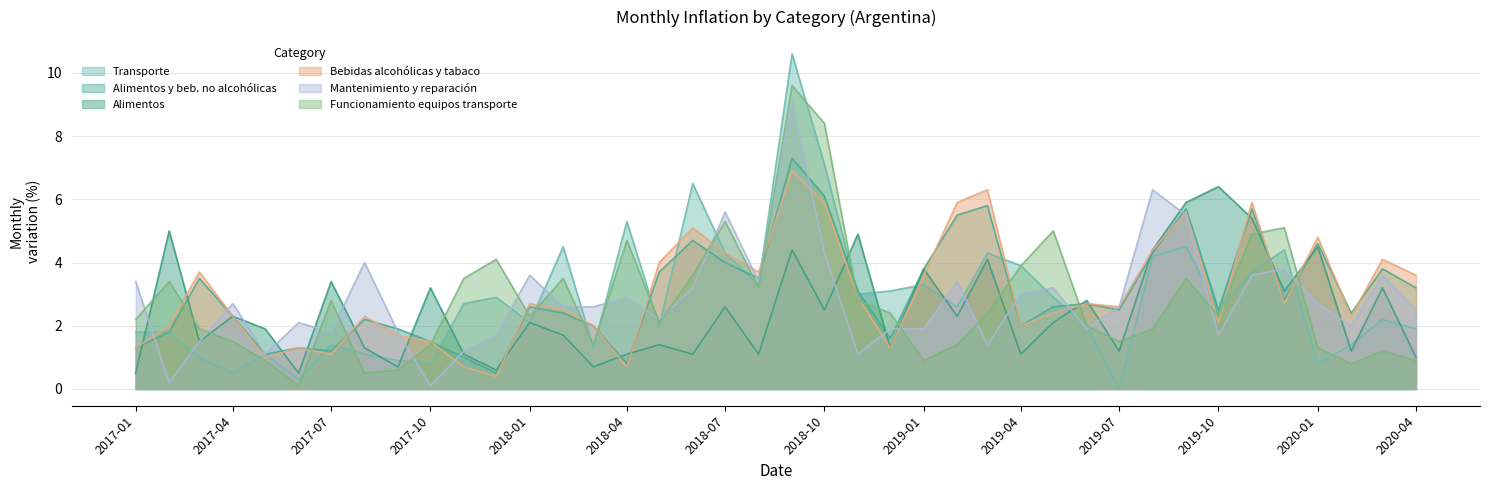

Reading left to right, list all the values displayed in this chart.

Transporte: 1.8	1.8	1.0	0.5	1.1	0.3	1.4	1.1	0.9	0.8	2.7	2.9	2.1	4.5	1.3	5.3	2.0	6.5	4.3	3.3	10.6	7.1	3.0	3.1	3.3	2.6	4.3	3.9	2.9	2.0	0.0	4.2	4.5	2.5	3.7	4.4	0.8	1.4	2.2	1.9
Alimentos y bebidas no alcoholicas: 1.3	1.8	3.5	2.3	1.1	1.3	1.2	2.2	1.9	1.5	1.0	0.5	2.6	2.4	2.0	0.8	3.7	4.7	4.0	3.5	7.3	6.1	3.1	1.6	3.8	5.5	5.8	2.0	2.6	2.7	2.5	4.3	5.7	2.5	5.7	2.8	4.6	2.4	3.8	3.2
Bebidas alcoholicas y tabaco: 0.5	5.0	1.5	2.3	1.9	0.5	3.4	1.3	0.7	3.2	1.1	0.6	2.1	1.7	0.7	1.1	1.4	1.1	2.6	1.1	4.4	2.5	4.9	1.3	3.8	2.3	4.1	1.1	2.1	2.8	1.2	4.4	5.9	6.4	5.4	3.1	4.5	1.2	3.2	1.0
Alimentos: 1.3	2.0	3.7	2.3	1.0	1.3	1.1	2.3	1.7	1.5	0.7	0.4	2.7	2.5	2.0	0.7	4.0	5.1	4.3	3.7	6.9	5.9	2.9	1.3	3.6	5.9	6.3	2.0	2.4	2.7	2.6	4.4	5.6	2.1	5.9	2.7	4.8	2.3	4.1	3.6
Mantenimiento y reparacion: 3.4	0.2	1.5	2.7	1.1	2.1	1.8	4.0	1.8	0.1	1.2	1.7	3.6	2.6	2.6	2.9	2.2	3.2	5.6	3.4	9.1	4.3	1.1	1.9	1.9	3.4	1.4	3.0	3.2	1.9	2.6	6.3	5.5	1.7	3.6	3.8	2.7	2.0	3.6	2.5
Funcionamiento equipos transporte: 2.2	3.4	1.9	1.5	0.9	0.1	2.8	0.5	0.6	1.4	3.5	4.1	2.3	3.5	1.4	4.7	2.1	3.6	5.3	3.2	9.6	8.4	2.8	2.4	0.9	1.4	2.4	3.9	5.0	2.0	1.5	1.9	3.5	2.3	4.9	5.1	1.3	0.8	1.2	0.9